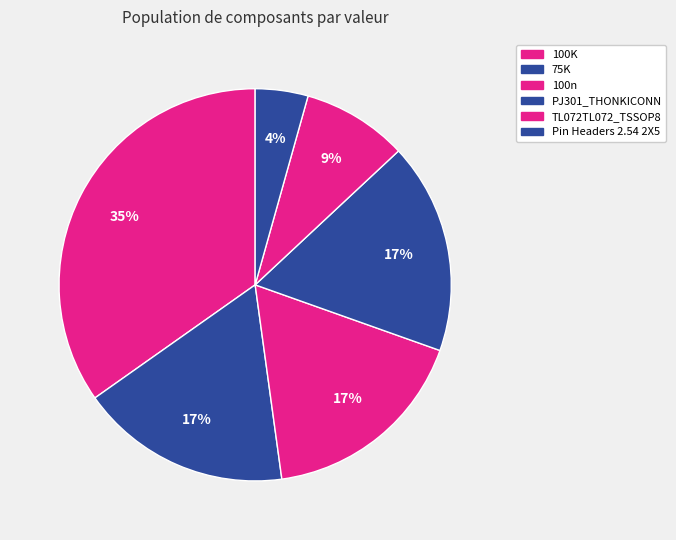

How many slices are in this pie chart?

6